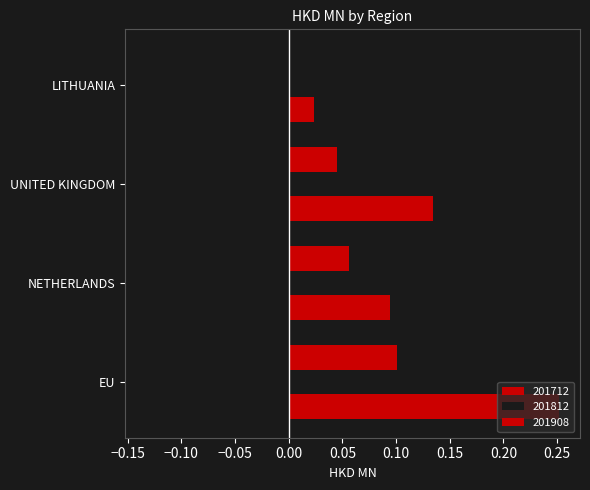

How many series are shown in this chart?

3